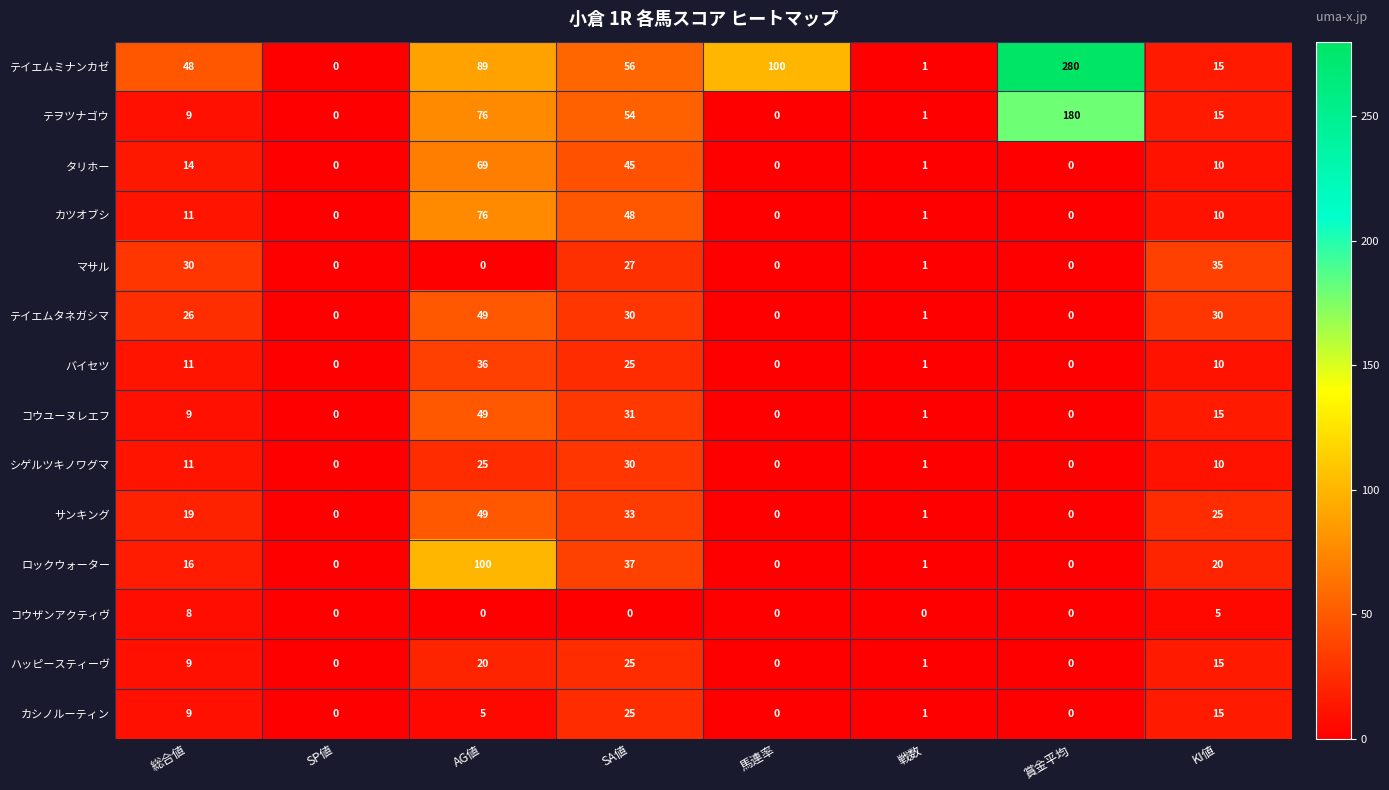

Which series changed the most between AG値 and 賞金平均?

テイエムミナンカゼ